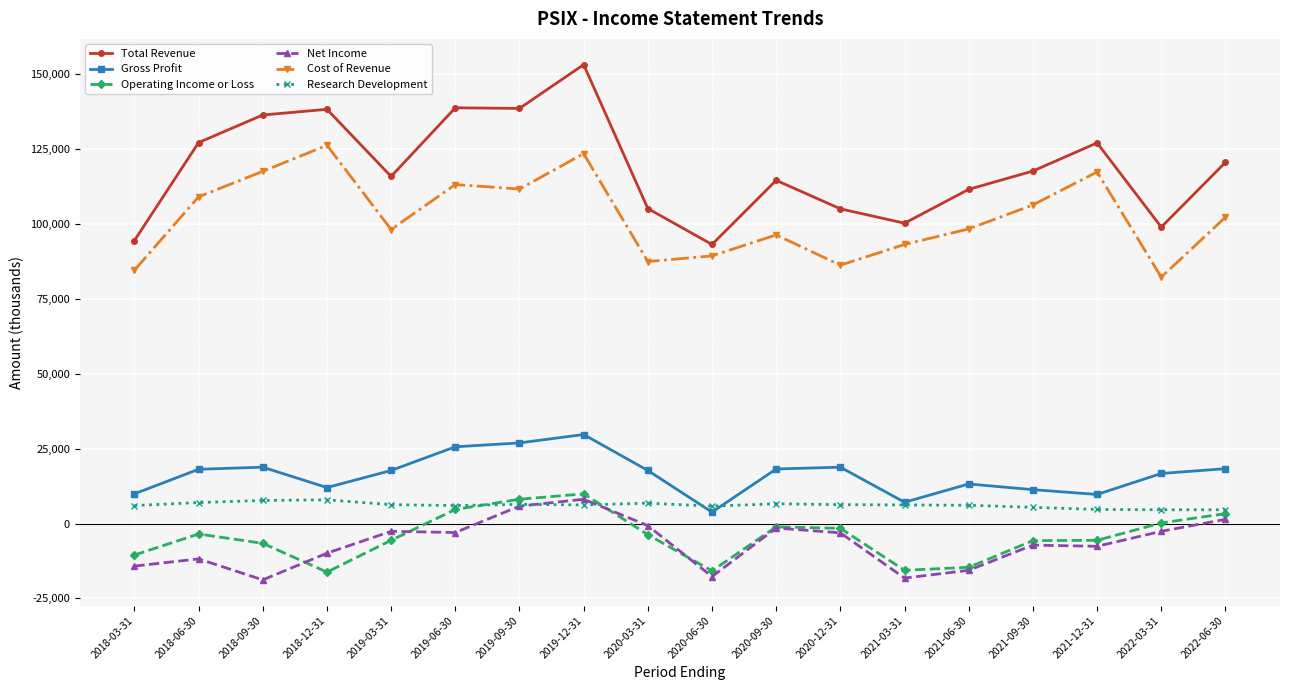

How many lines are shown in the chart?

6